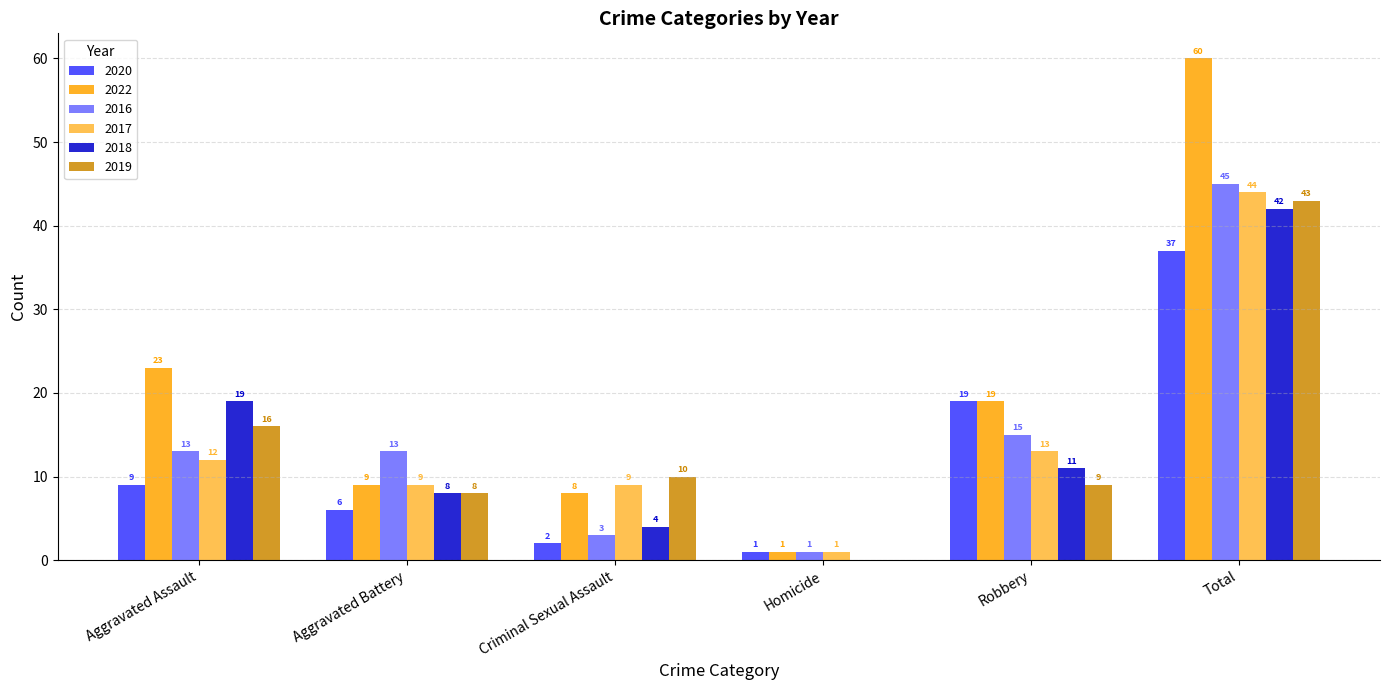

What is the sum of the 2020 values at Aggravated Assault and Robbery?

28